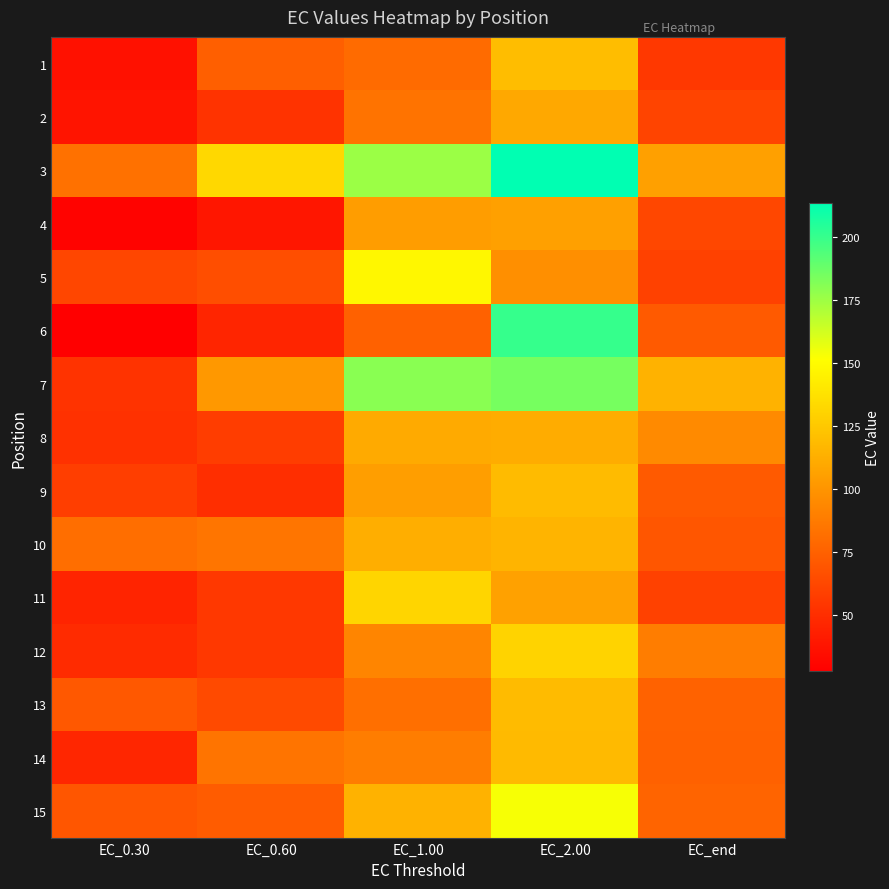

Rank the series by their maximum value, from highest to lowest.

3, 6, 7, 15, 5, 11, 12, 1, 9, 13, 14, 10, 8, 2, 4